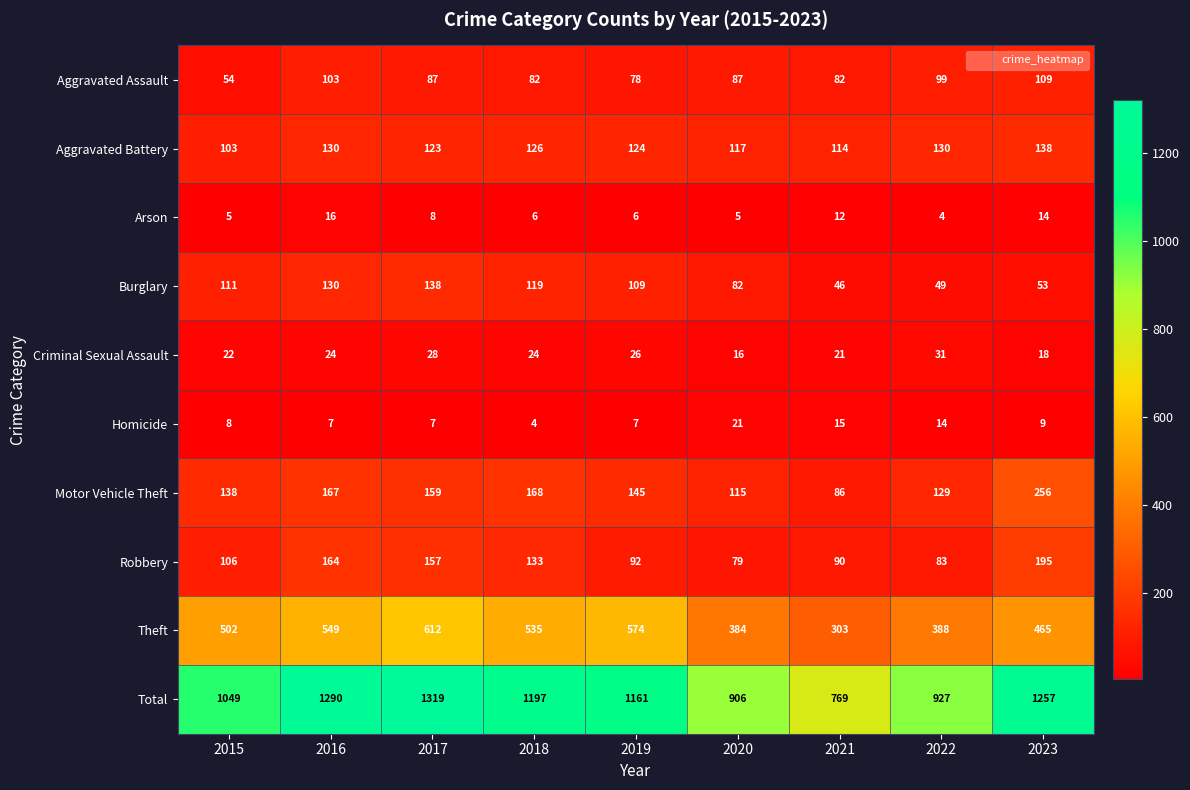

At which category is the sum across all series the highest?

2017